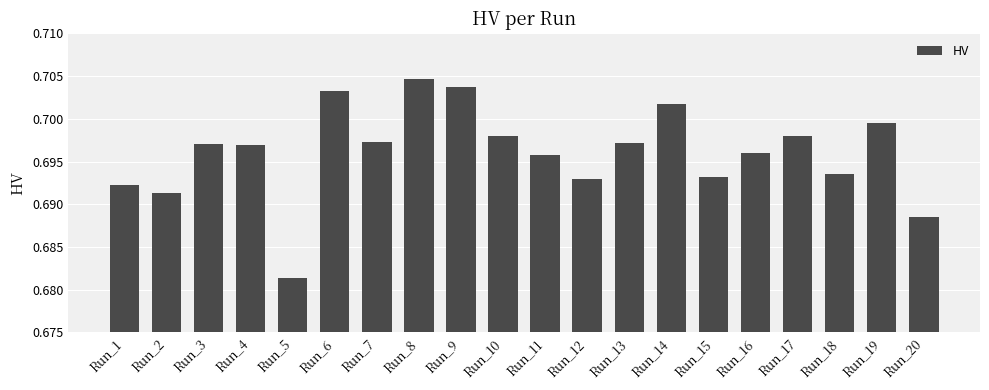

Which has a higher value, Run_5 or Run_13?

Run_13